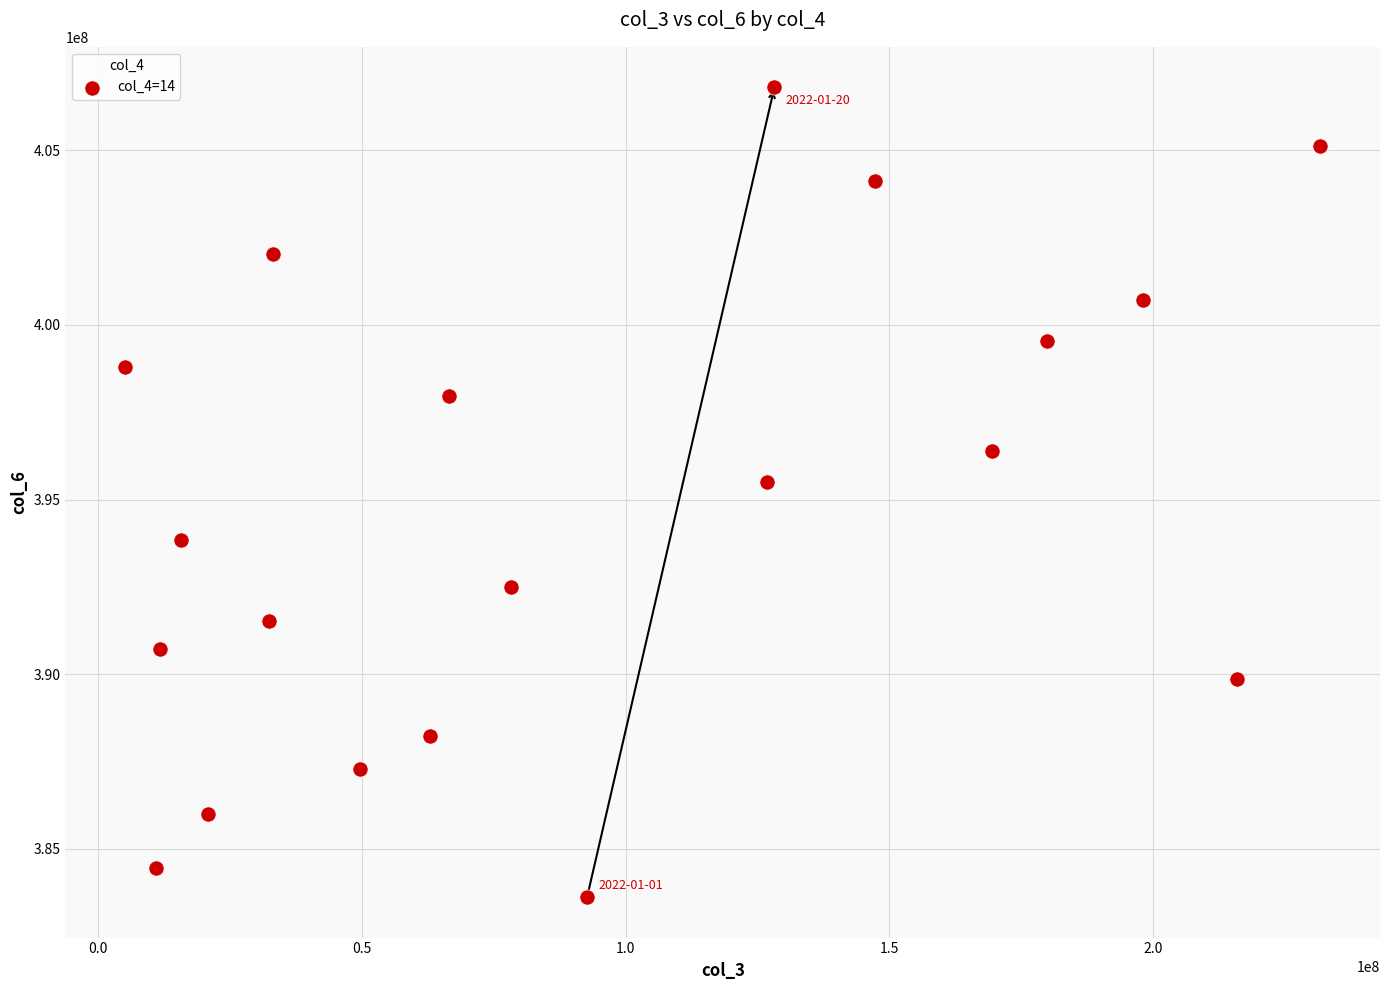

What is the range of Y values (max minus min)?

23190934